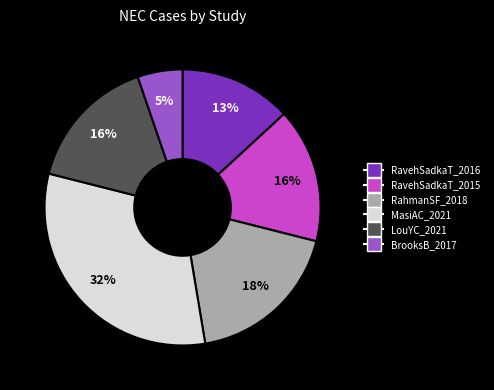

Is RavehSadkaT_2016 the majority of the pie?

No